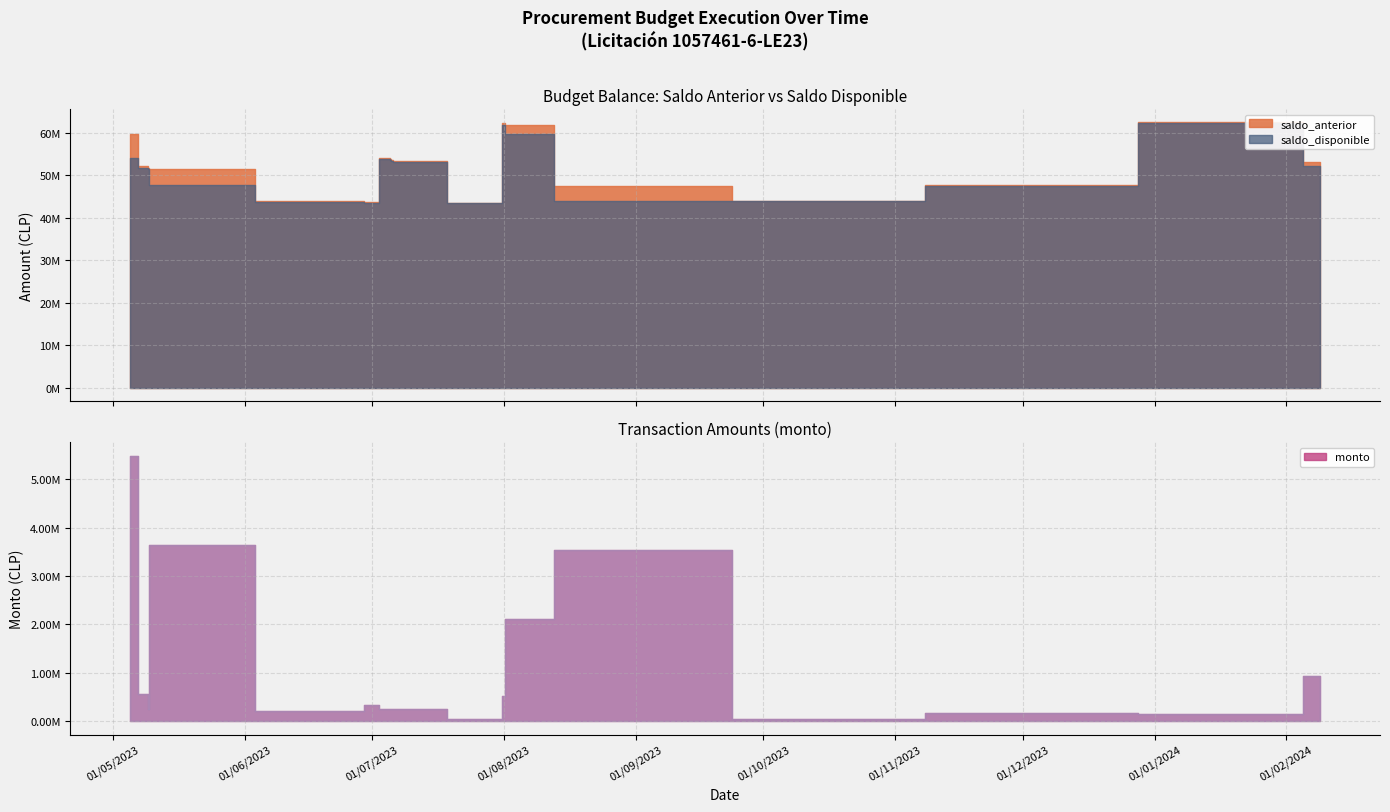

What are all the series names shown in the legend?

saldo_anterior, saldo_disponible, monto